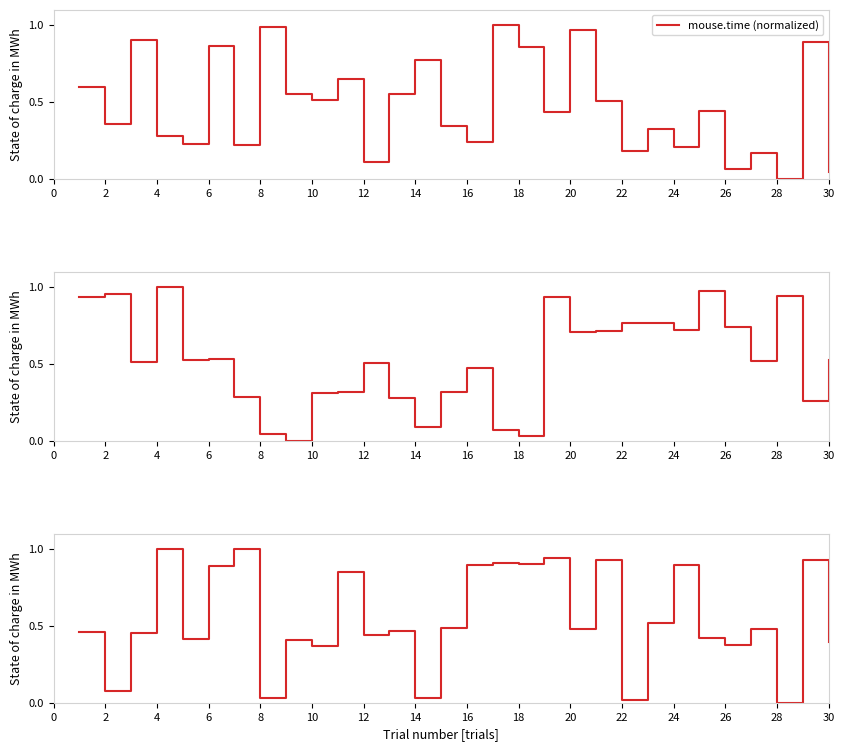

What is the difference between the second highest and second lowest values in the mouse.x (normalized) series?

0.9